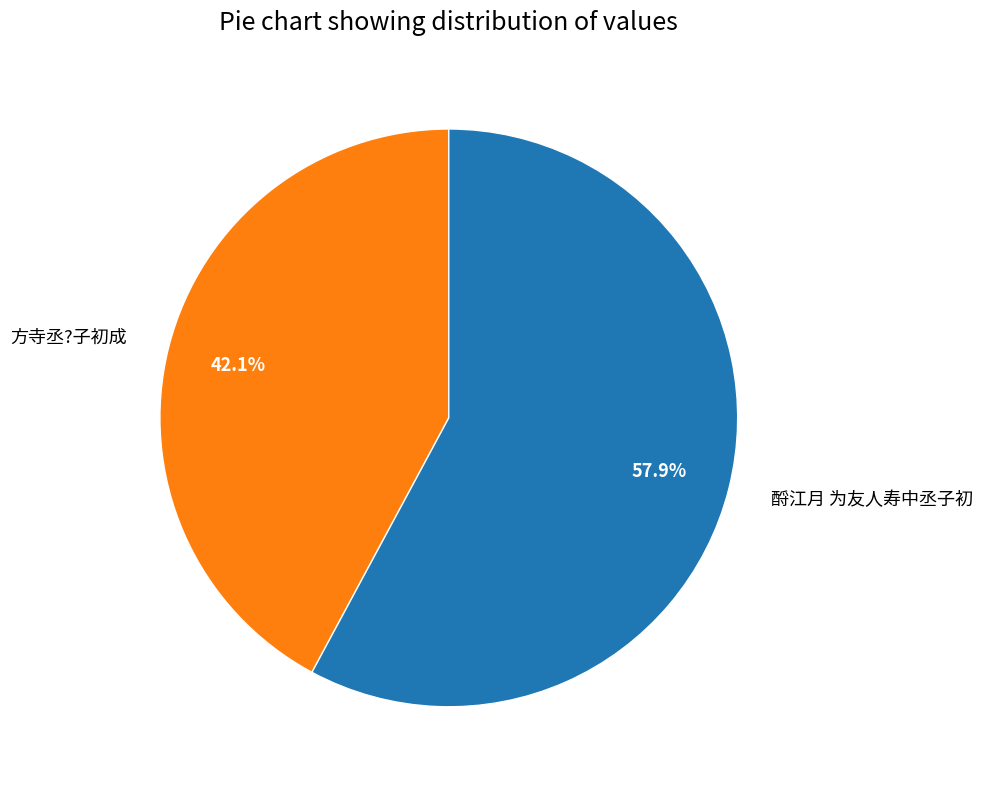

The 方寺丞?子初成 slice represents 42% of the pie. True or false?

True